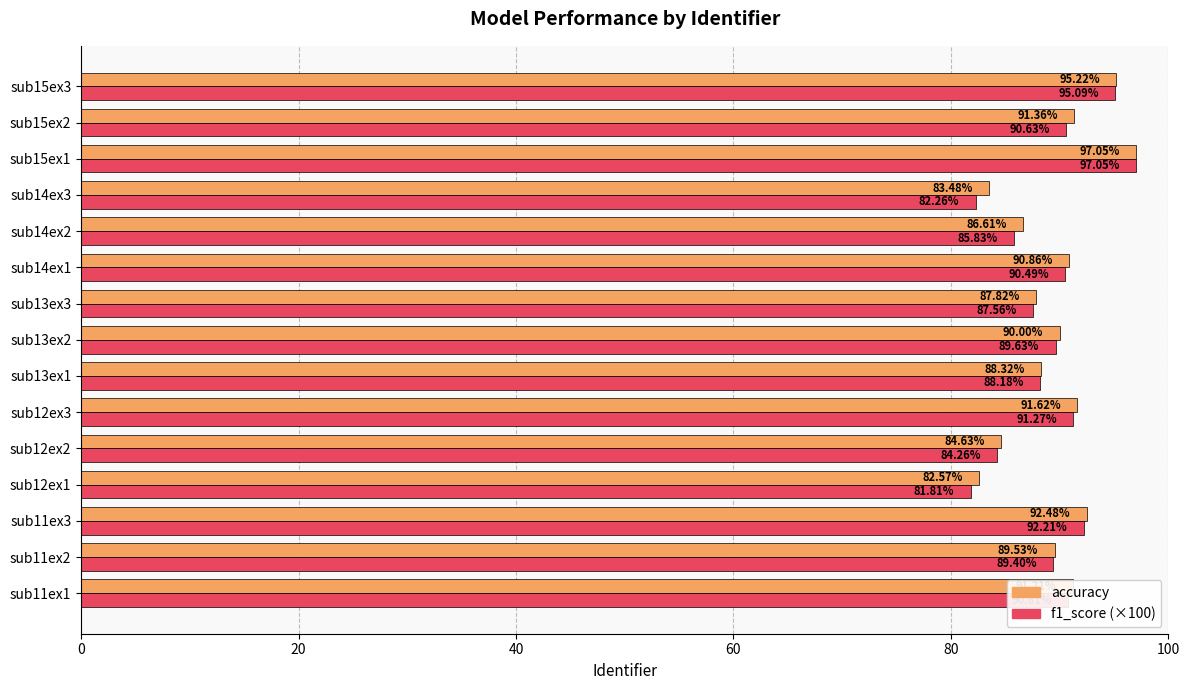

At which category is the sum across all series the highest?

sub15ex1